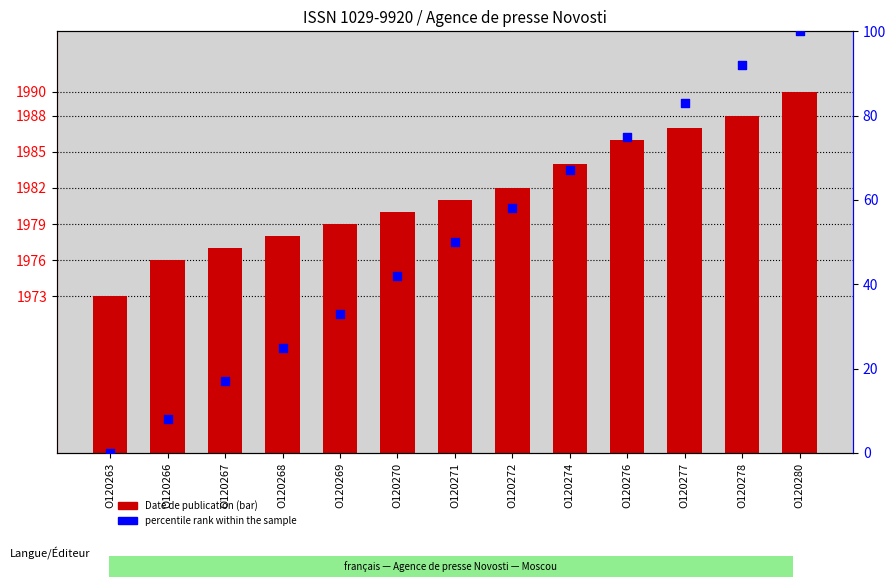

Which series has the widest spread of Y values?

percentile rank within the sample